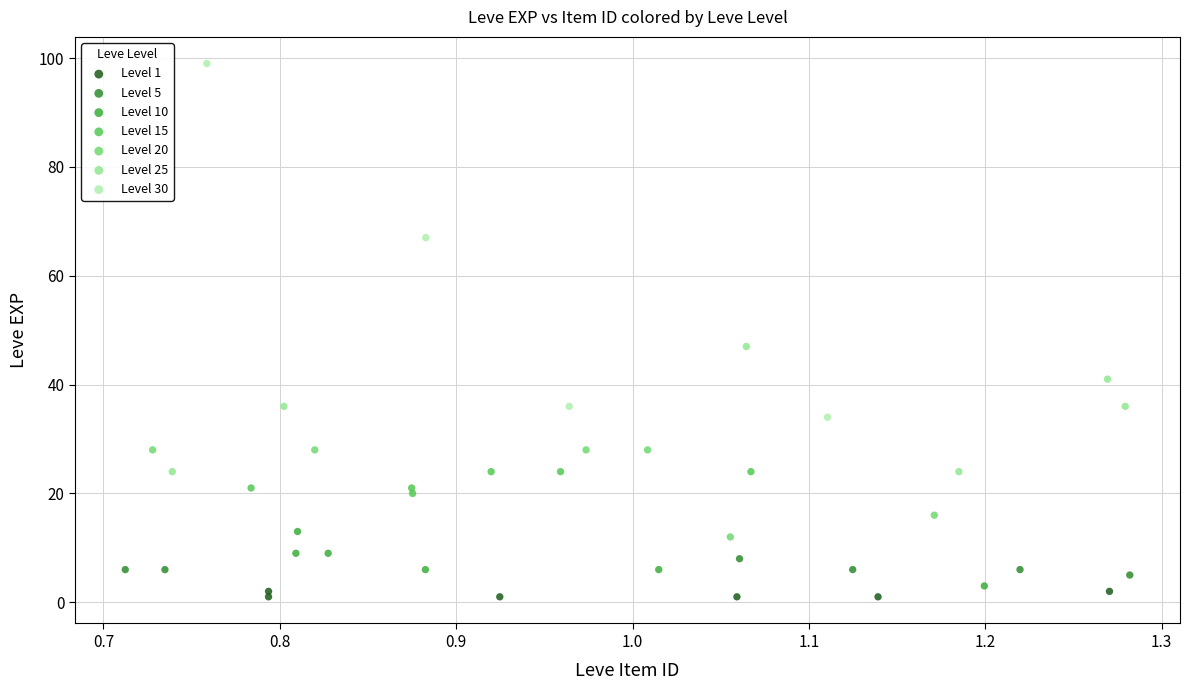

Which series contains the highest Y value?

Level 30